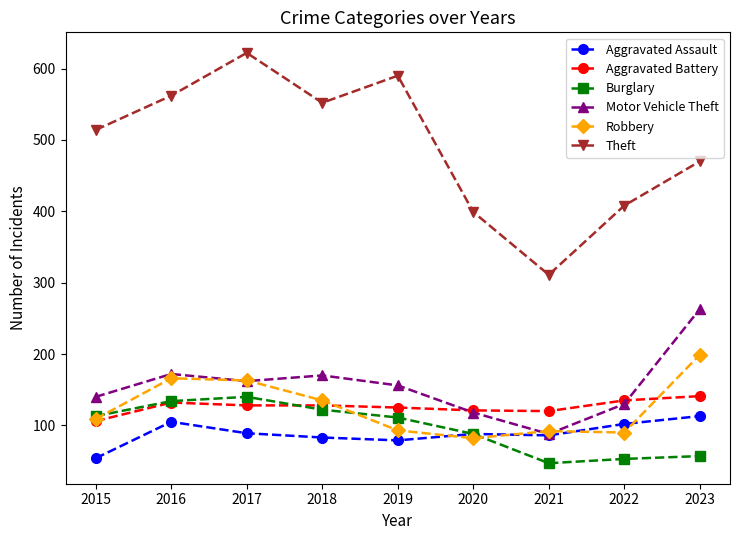

How many series are shown in this chart?

6